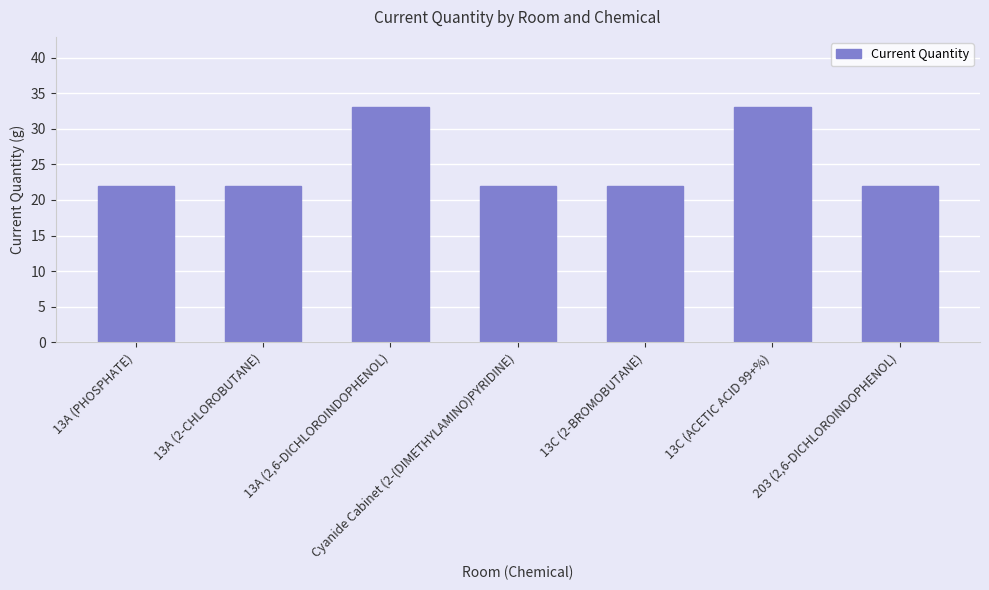

What position from the left is 203 (2,6-DICHLOROINDOPHENOL)?

7